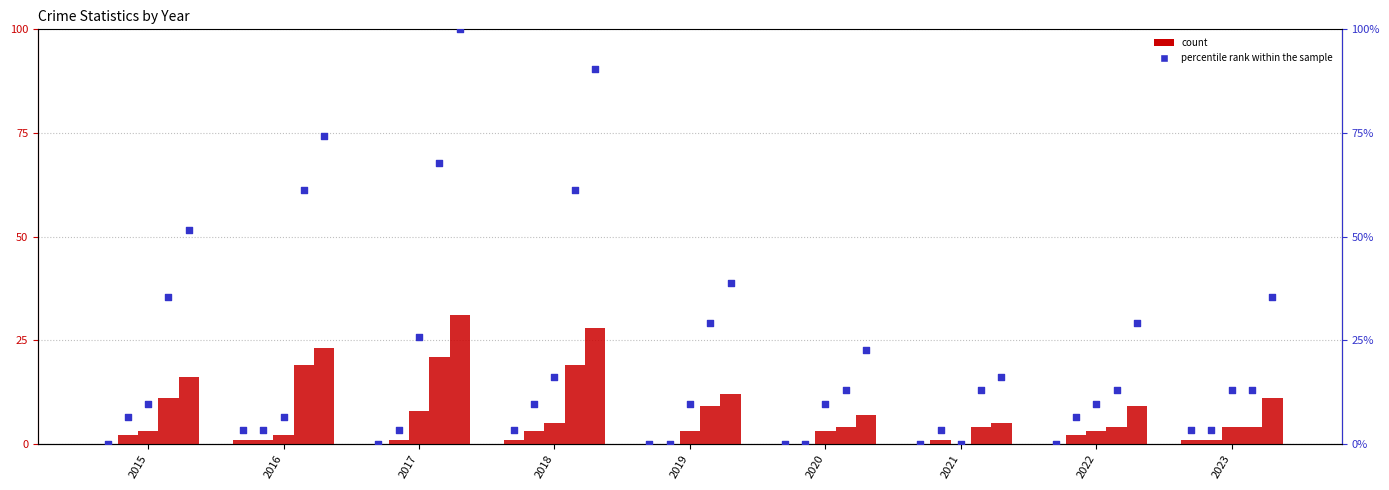

At how many categories does at least one series exceed 0?

9